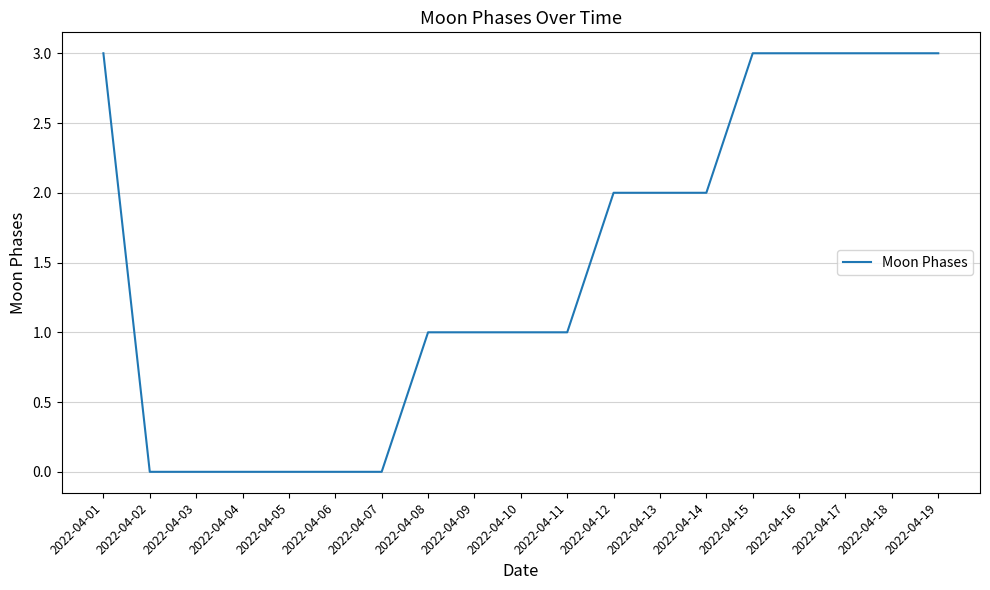

What value does the data have at 2022-04-10?

1